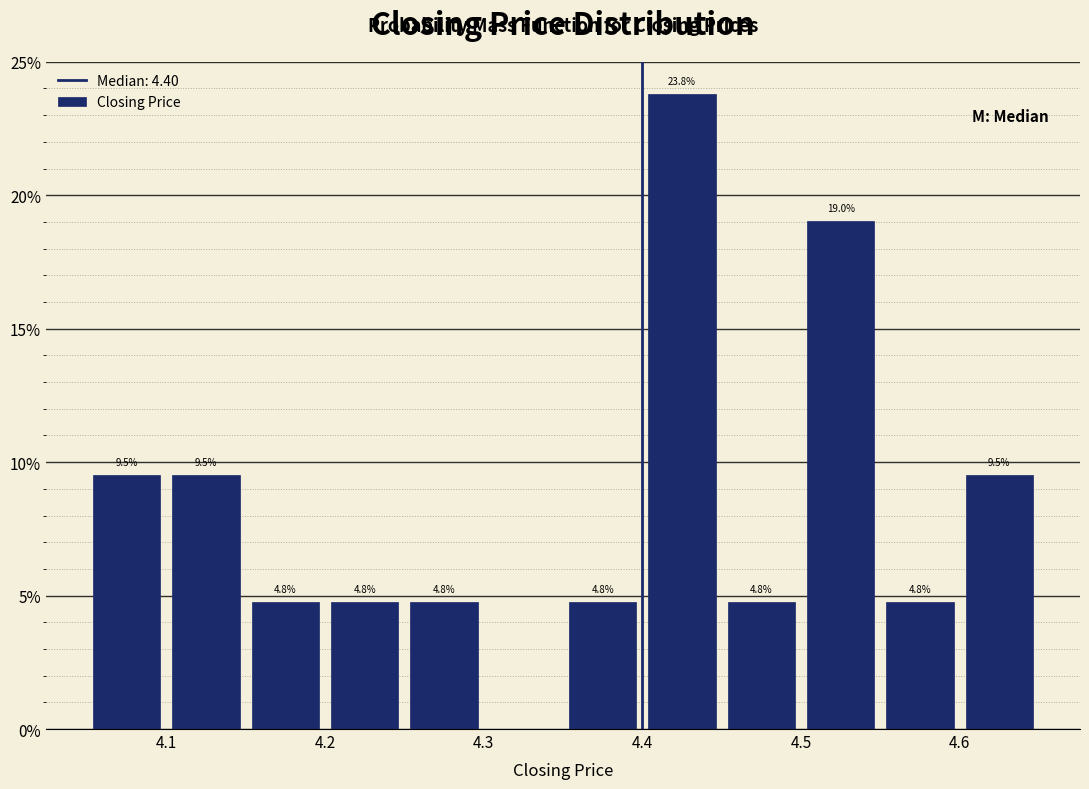

Over which range of the x-axis is the bar tallest?

4.40 to 4.45